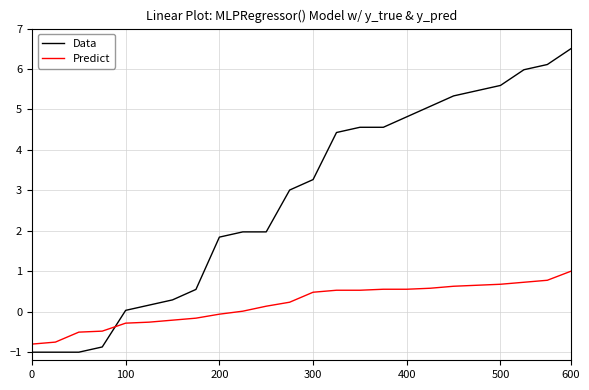

What is the sum of all Data values?

67.7